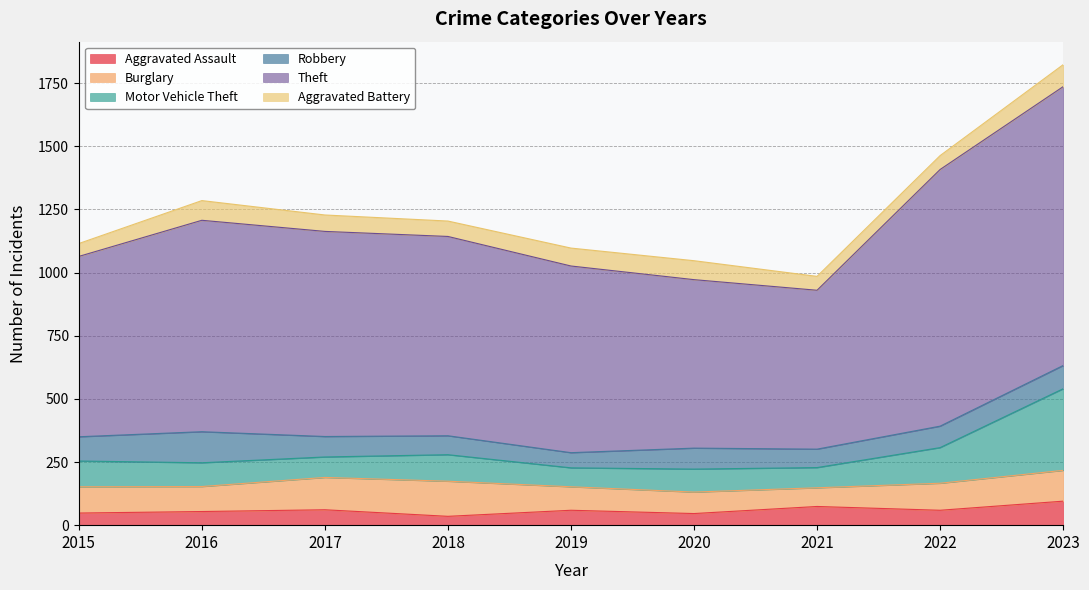

What is the value of the Motor Vehicle Theft point at the 6th from the left?

91